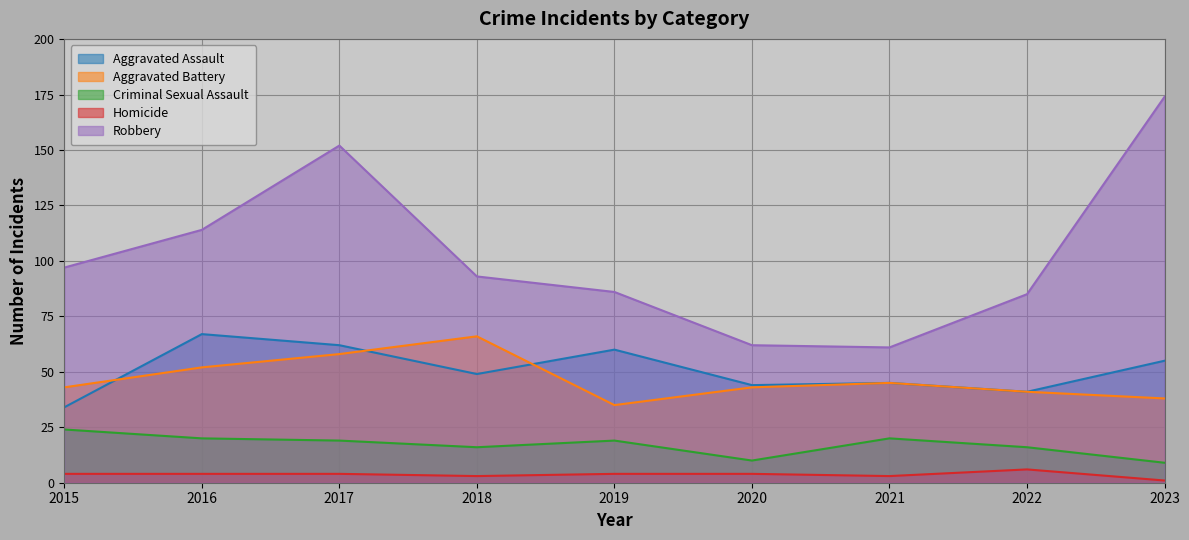

True or false: Homicide has a value of 2 at 2017.

False